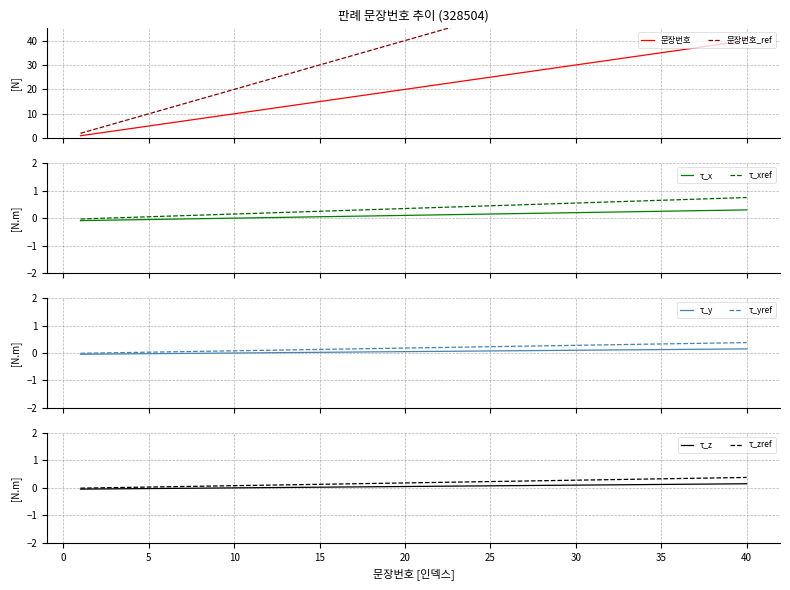

True or false: 문장번호 and 문장번호_ref cross at least once.

False